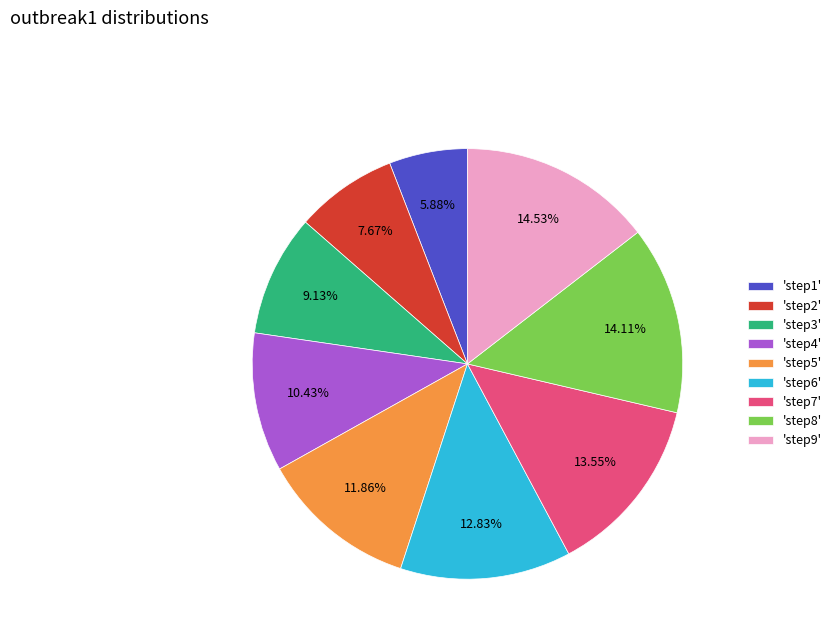

Count the number of slices in the pie.

9